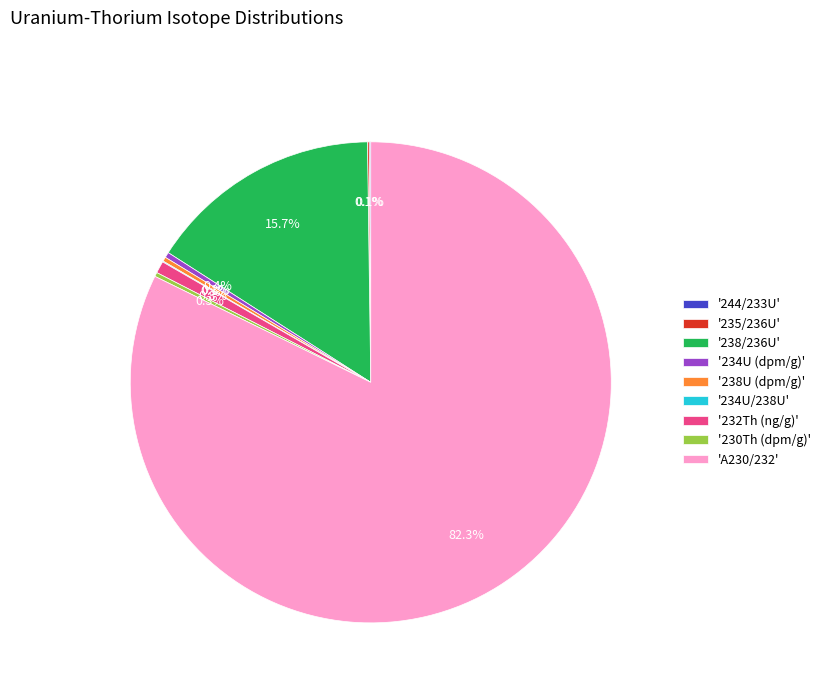

What is the largest slice in the pie chart?

'A230/232'